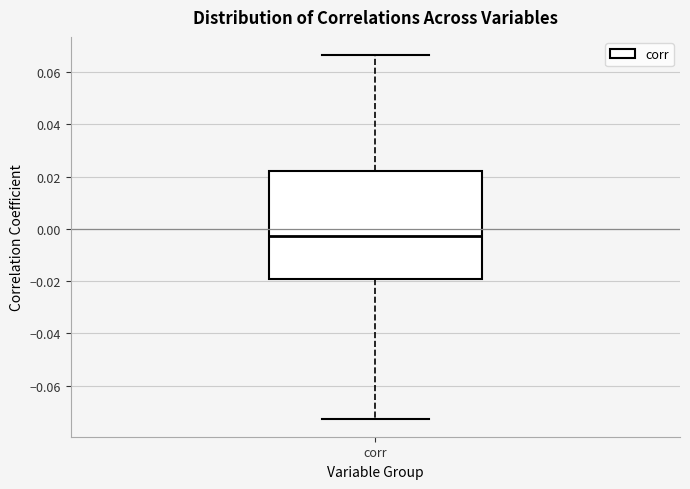

Transcribe this box plot: give where the median line is, the range the box spans, and where the two whiskers end, as read against the y-axis. The values are not printed on the chart, so give them approximately, as read against the axis.

median -0.002, box -0.020 to 0.022, whiskers -0.072 to 0.066